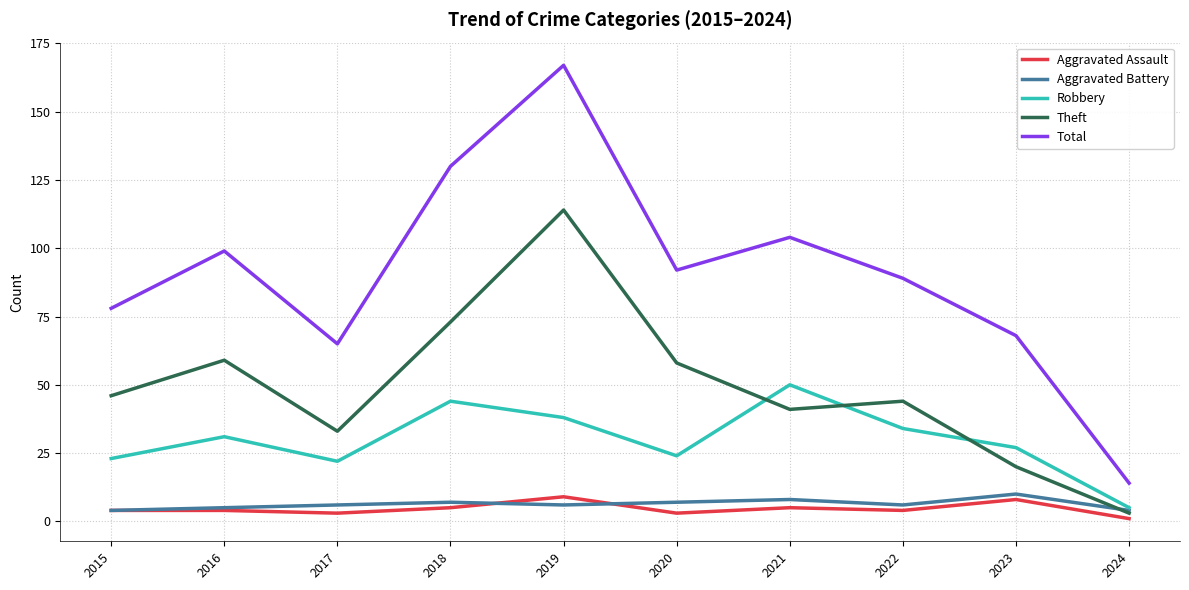

How many values in the Robbery series are below 31?

5